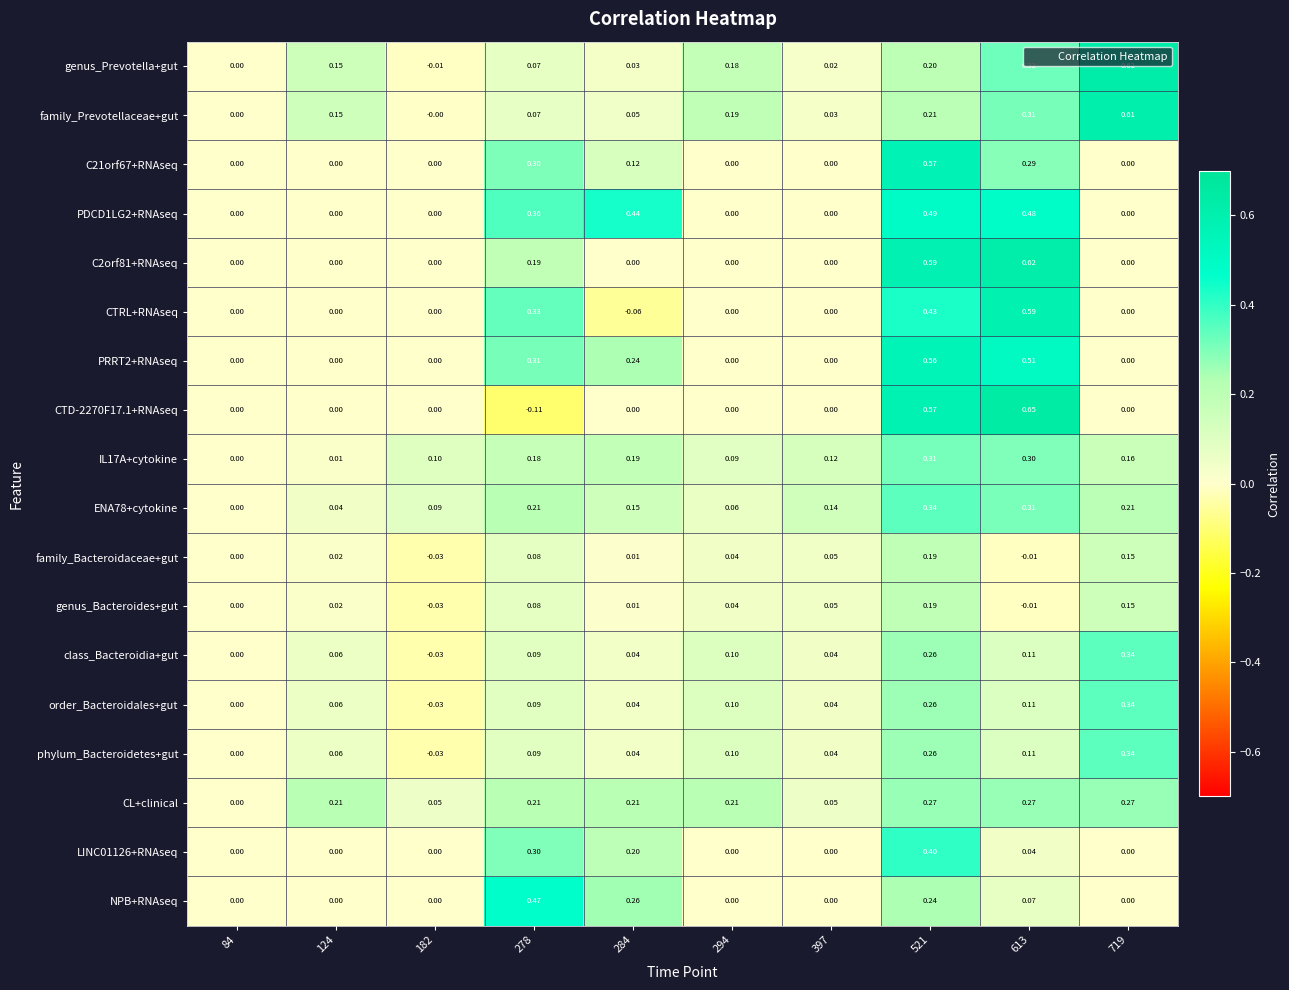

How many positive values does the NPB+RNAseq series have?

4